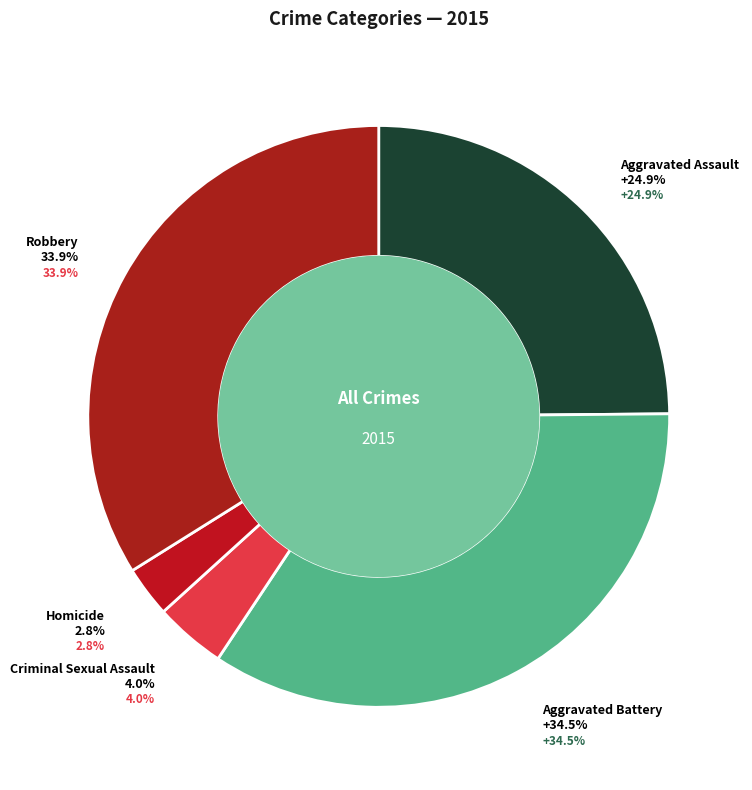

Is it true that Homicide is 12% of the pie?

False